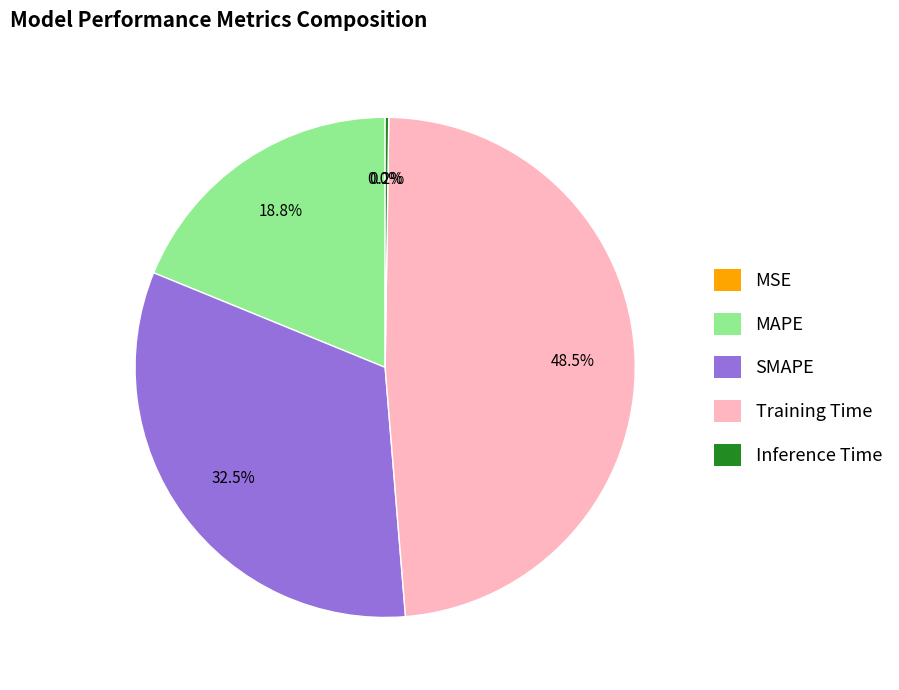

Does any single category account for the majority?

No